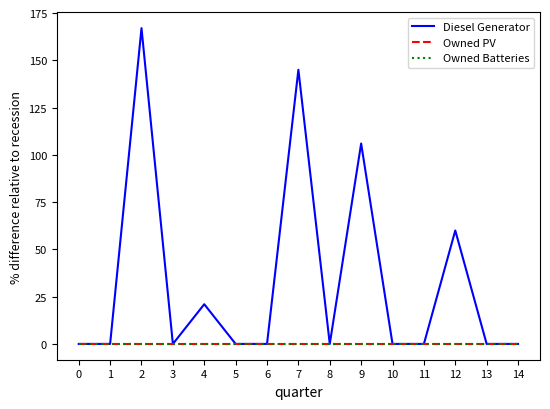

Which series has the largest total across all categories?

Diesel Generator